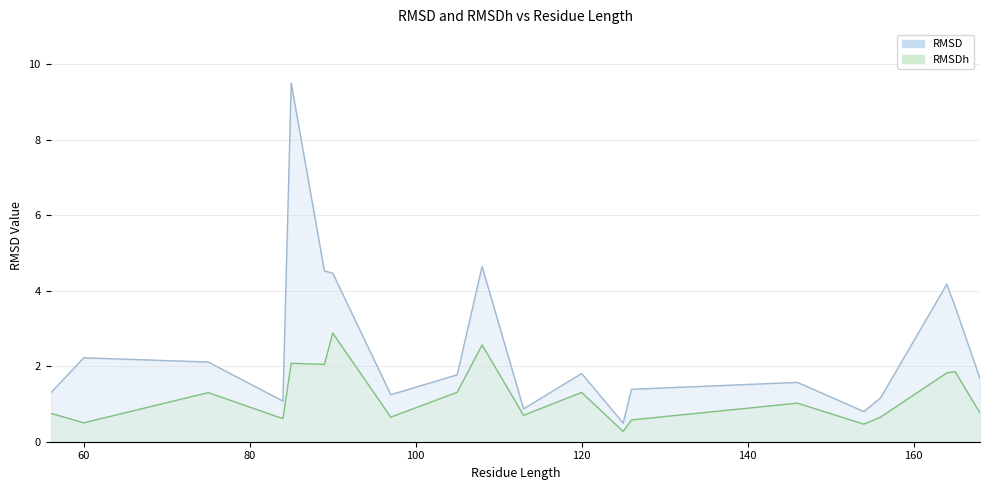

Which series changed the most between 108 and 165?

RMSD